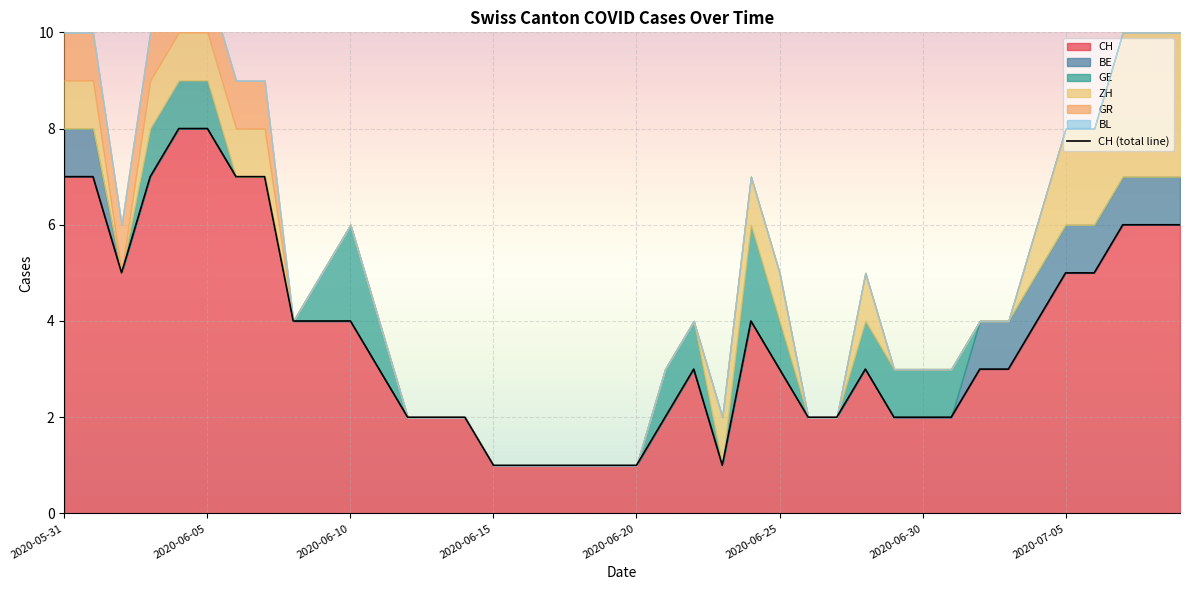

How many interior local peaks (higher than both neighbors) does the data have?

3